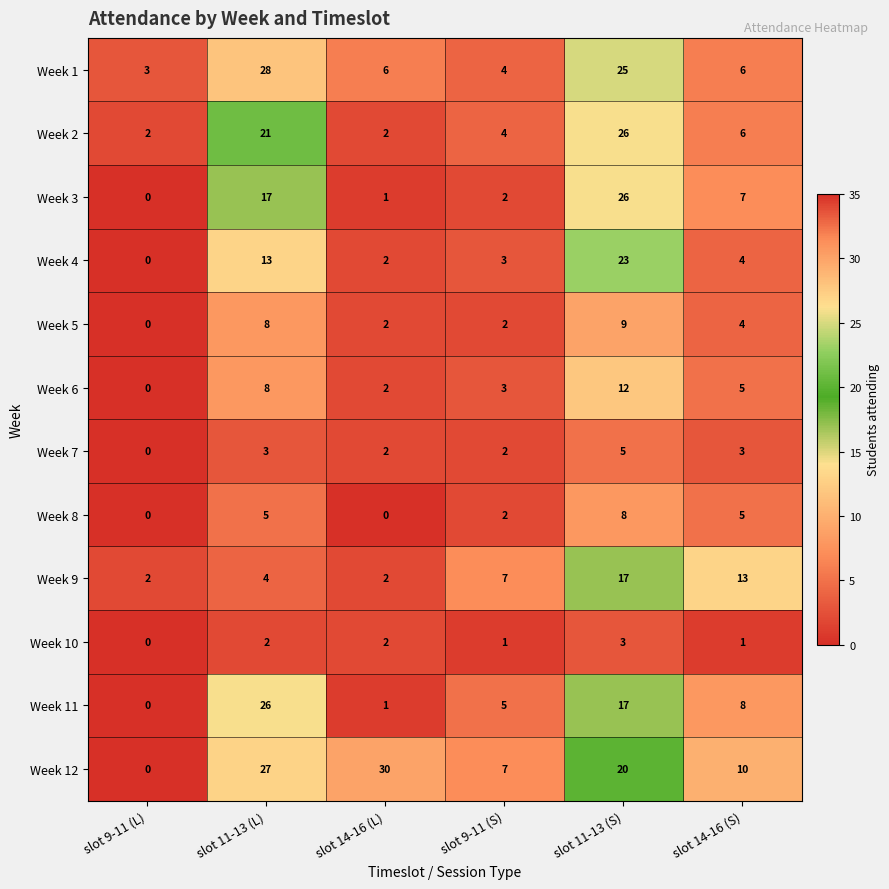

What is the greatest value displayed?

30